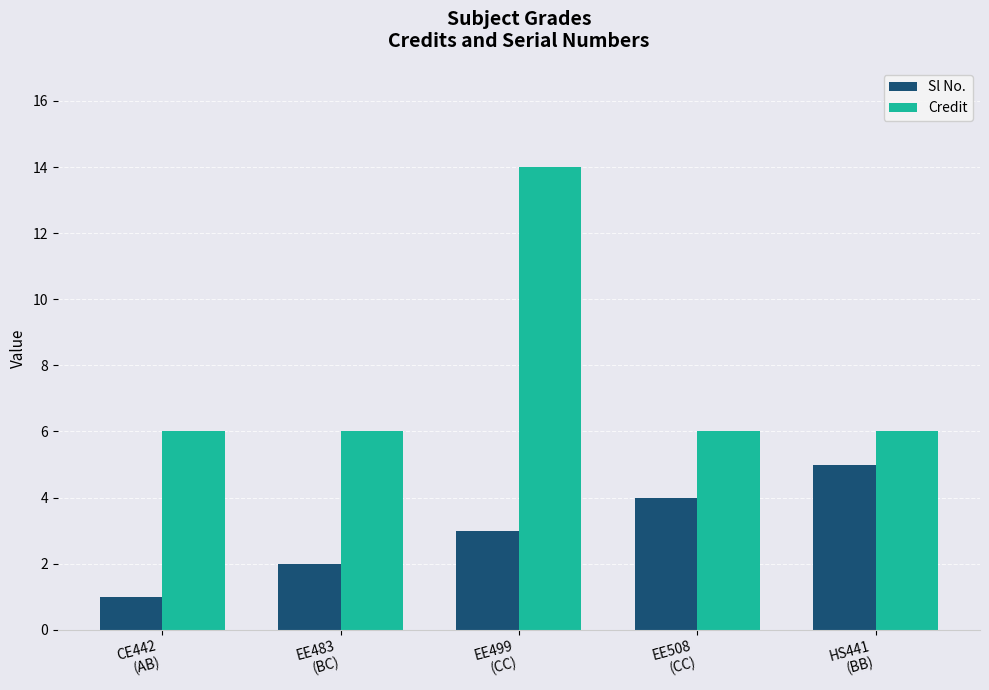

What is the value of the Sl No. bar at the 2nd from the left?

2